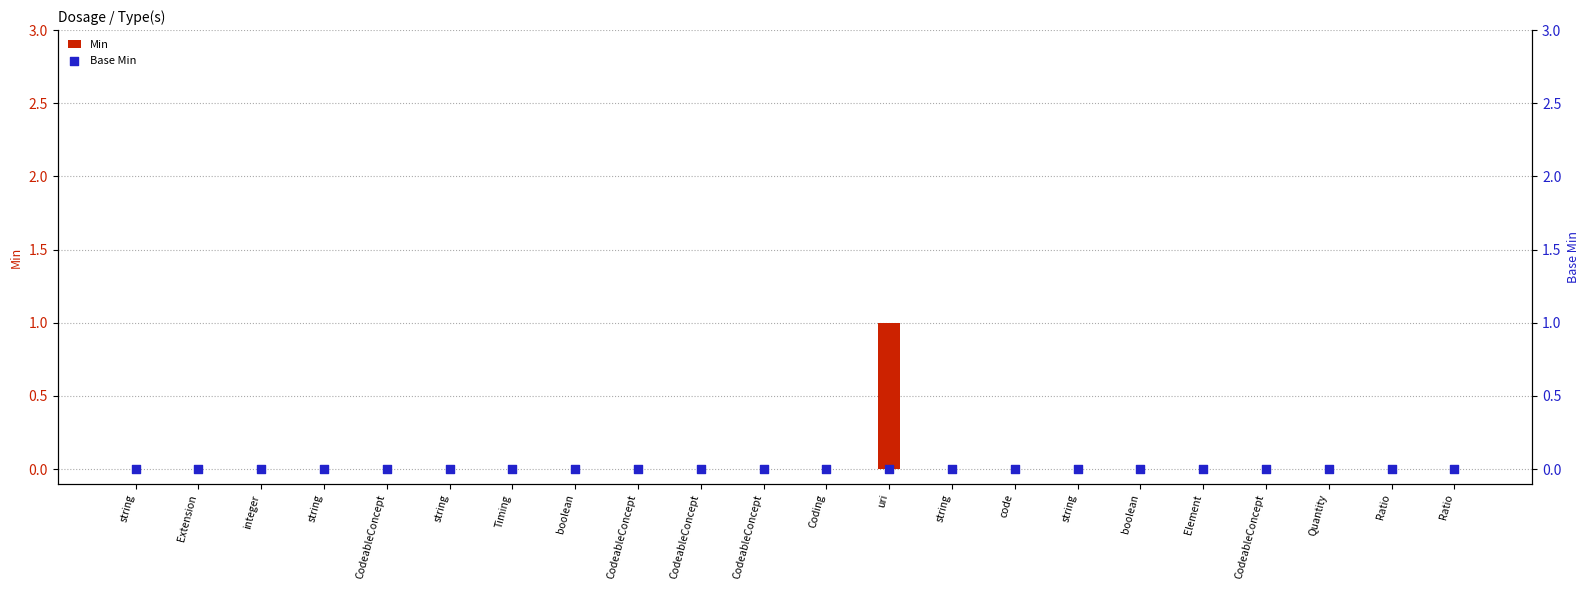

At which category is the sum across all series the highest?

uri